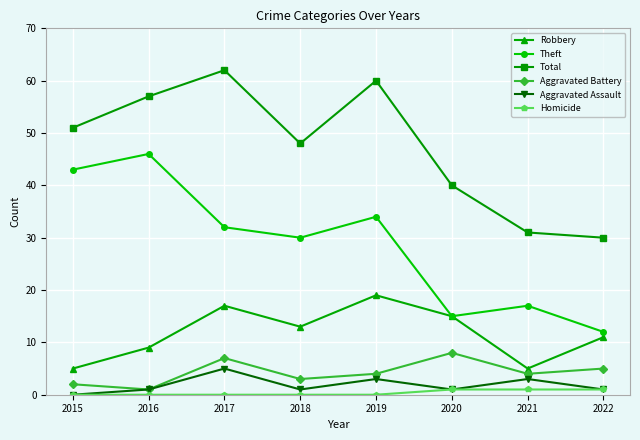

At how many categories does at least one series exceed 26?

8